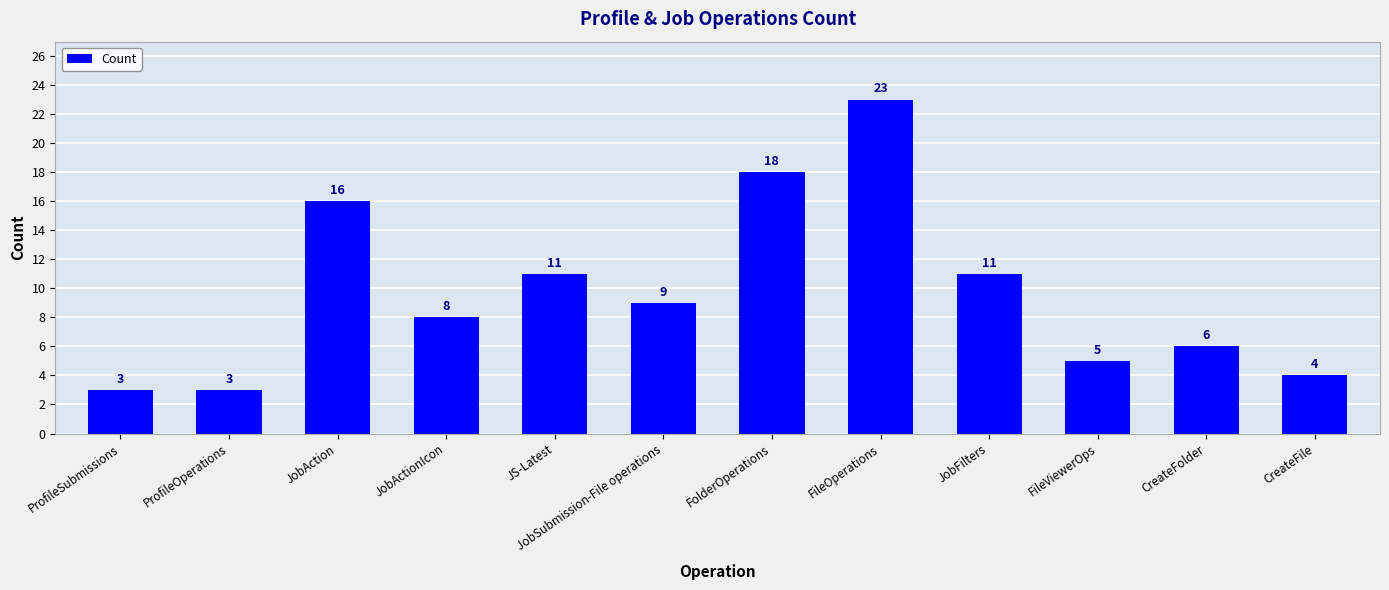

What is the ratio of the value at ProfileSubmissions to the value at JobFilters?

0.3